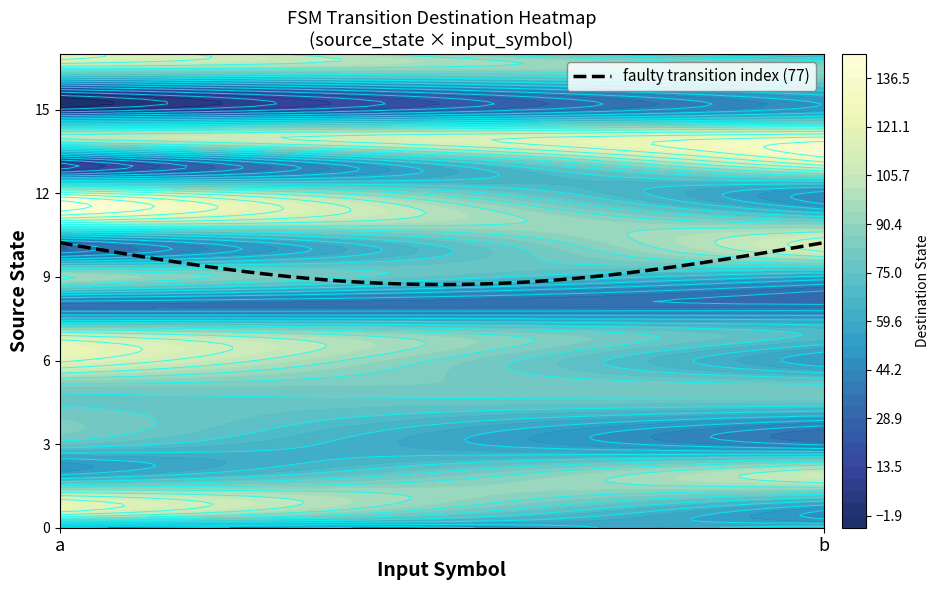

What is the difference between the maximum and minimum values in the 12 series?

75